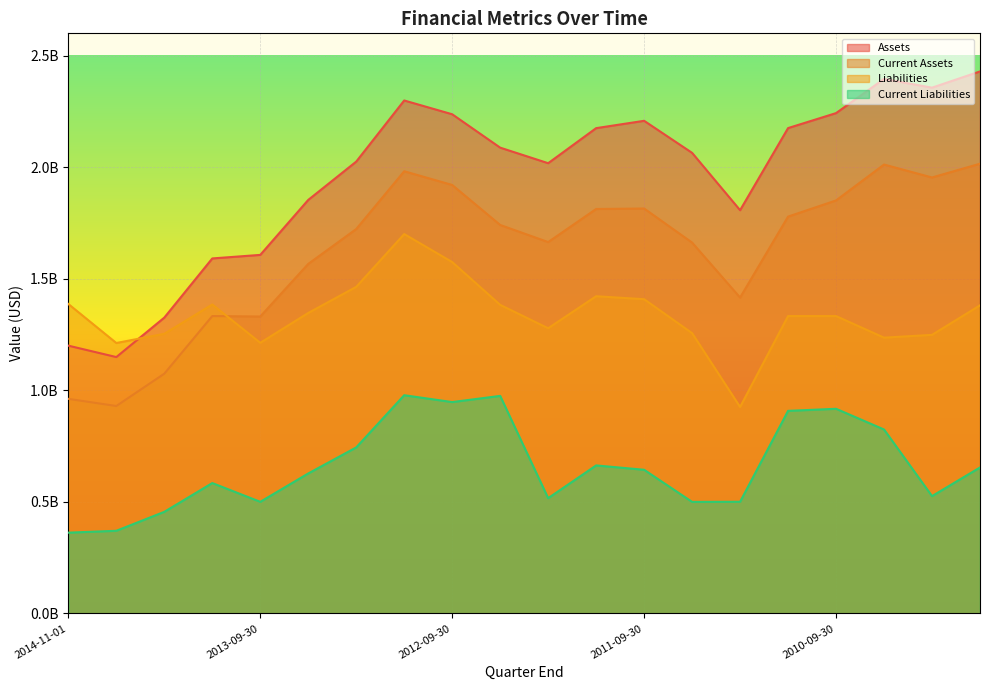

What is the maximum value shown in the chart?

2429300000